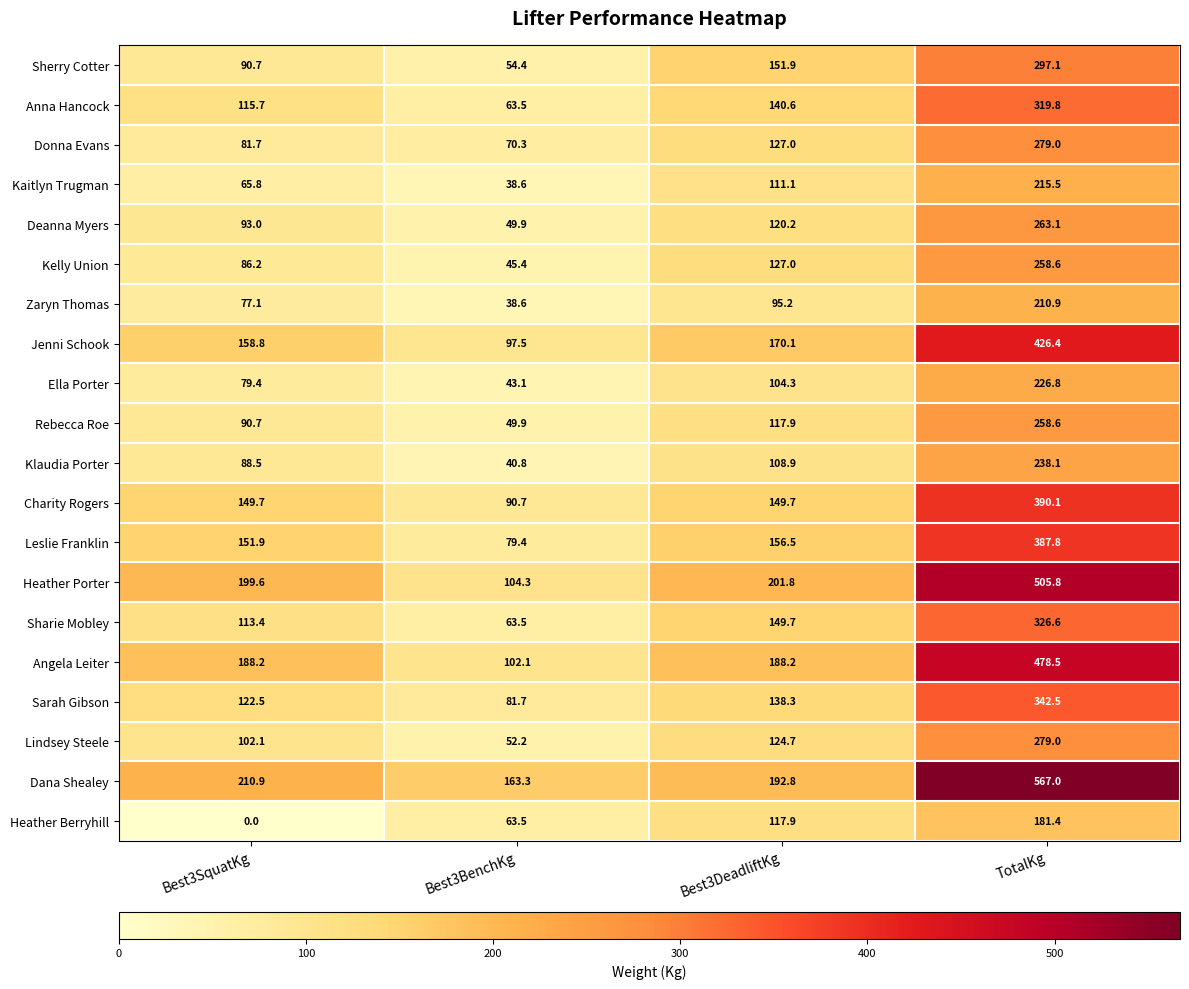

List the labels in order of Heather Porter value, largest first.

TotalKg, Best3DeadliftKg, Best3SquatKg, Best3BenchKg